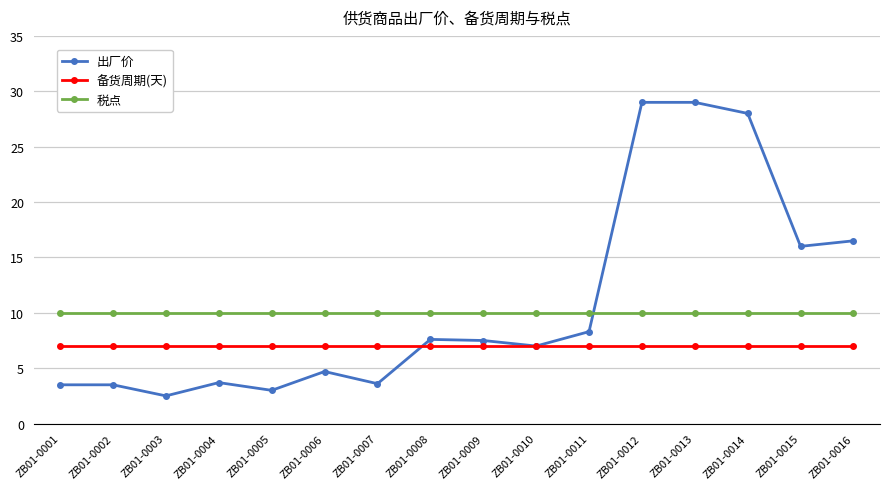

The value of 备货周期(天) at ZB01-0006 is 12.2. True or false?

False